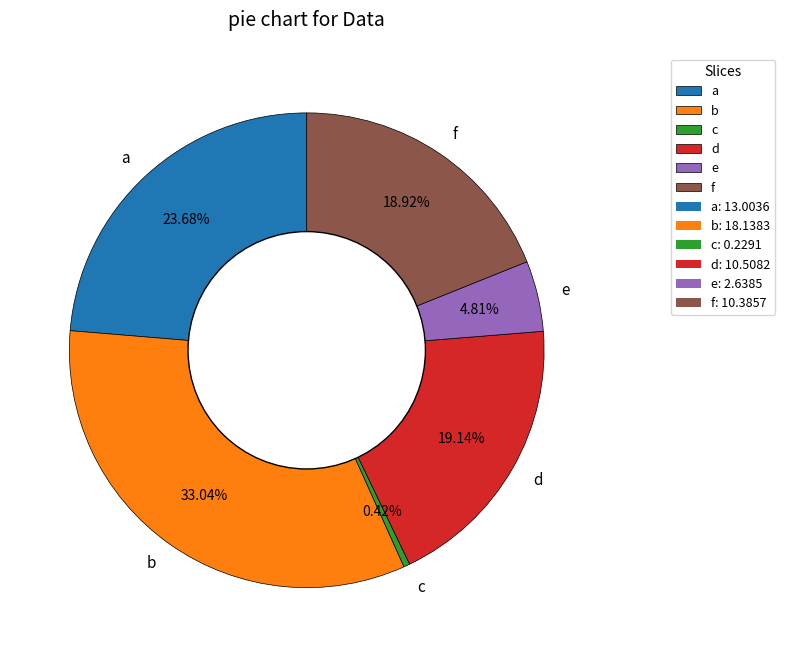

To the nearest percent, what is the average slice percentage?

17%